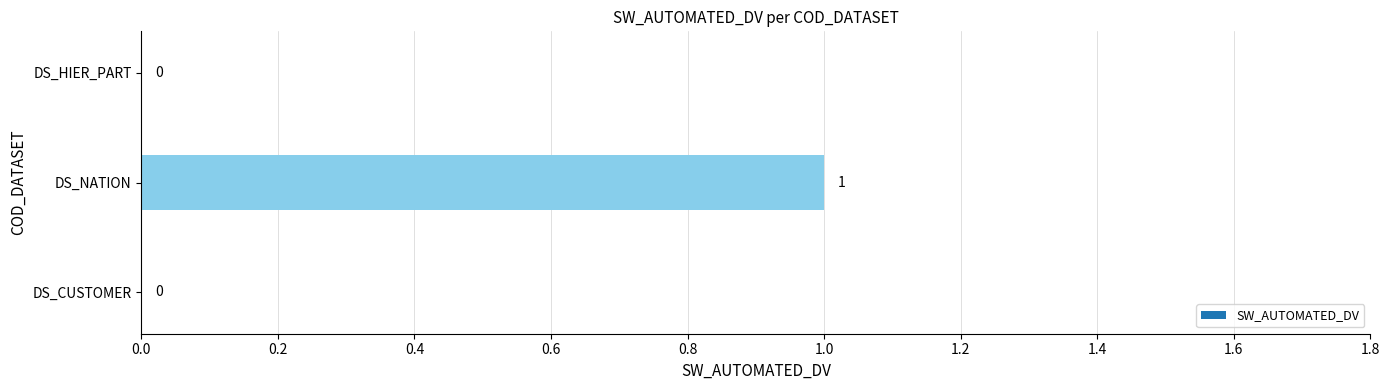

Are the bars grouped side by side (vs. stacked)?

No